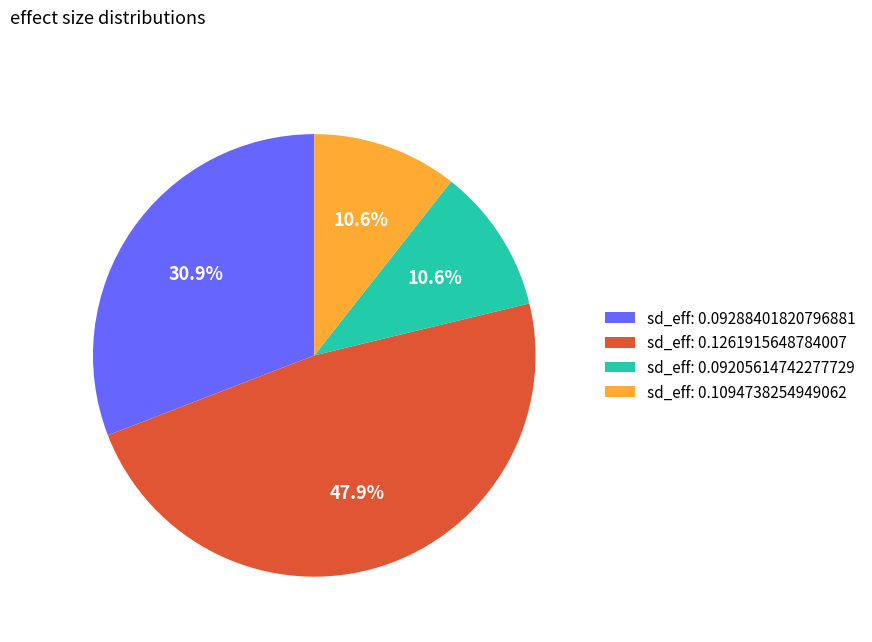

Between sd_eff: 0.1261915648784007 and sd_eff: 0.09288401820796881, which is larger?

sd_eff: 0.1261915648784007